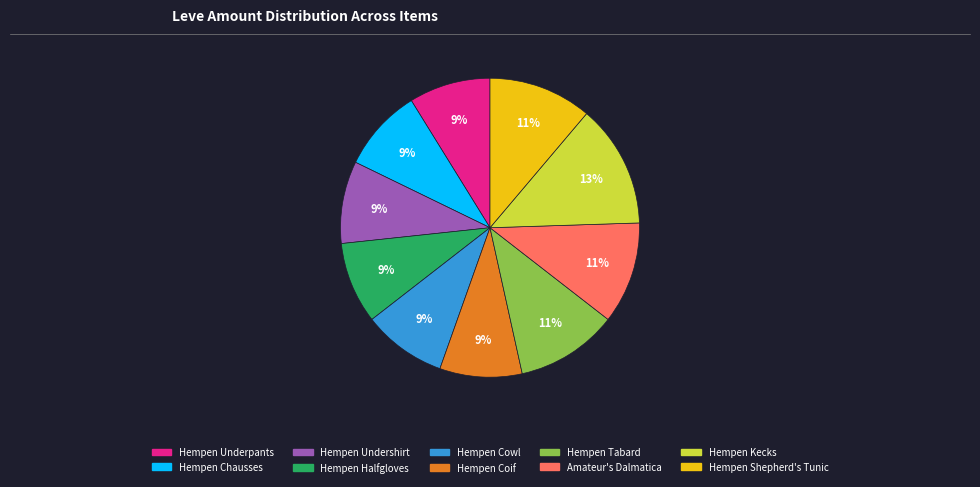

Is there a majority slice in this chart?

No